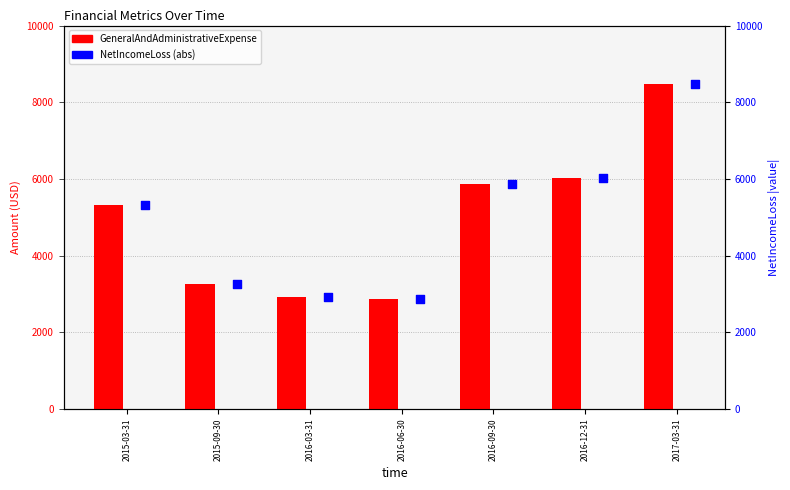

Which series has the widest spread of Y values?

GeneralAndAdministrativeExpense